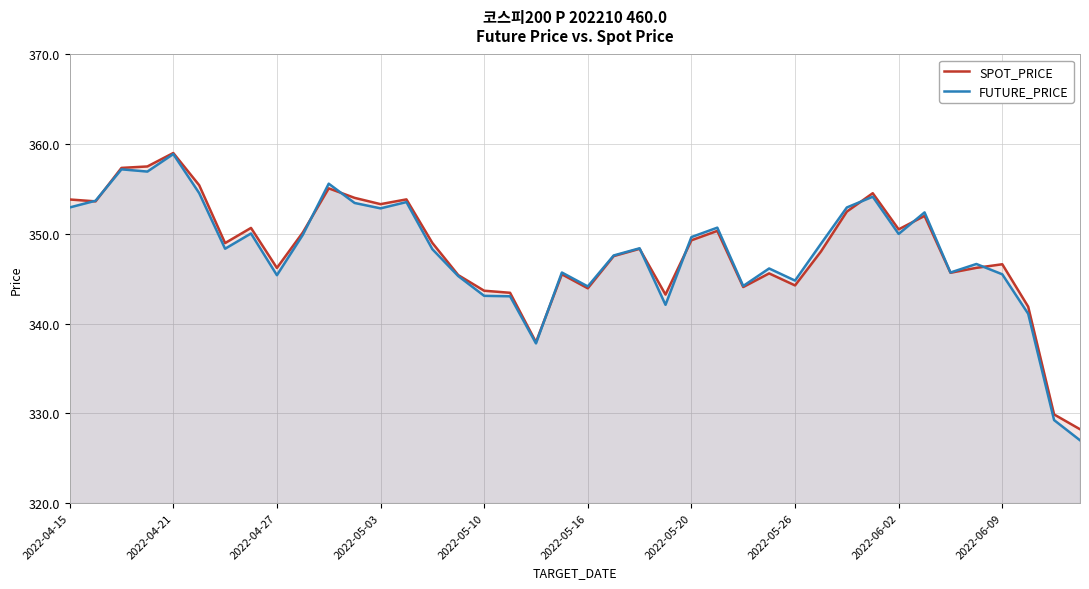

At which category is the sum across all series the highest?

2022-04-21